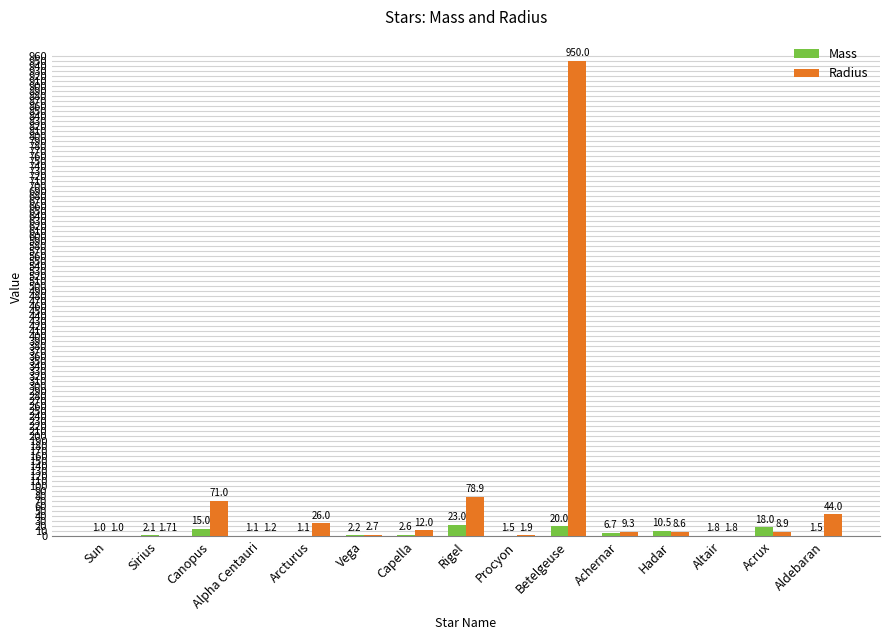

Between Arcturus and Hadar, which series saw the biggest shift?

Radius